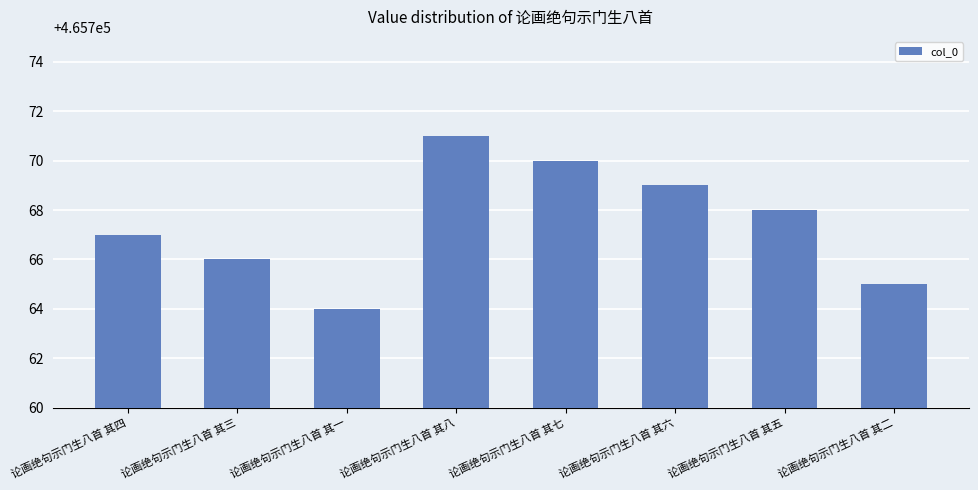

What is the value of the 3rd bar from the left?

465764